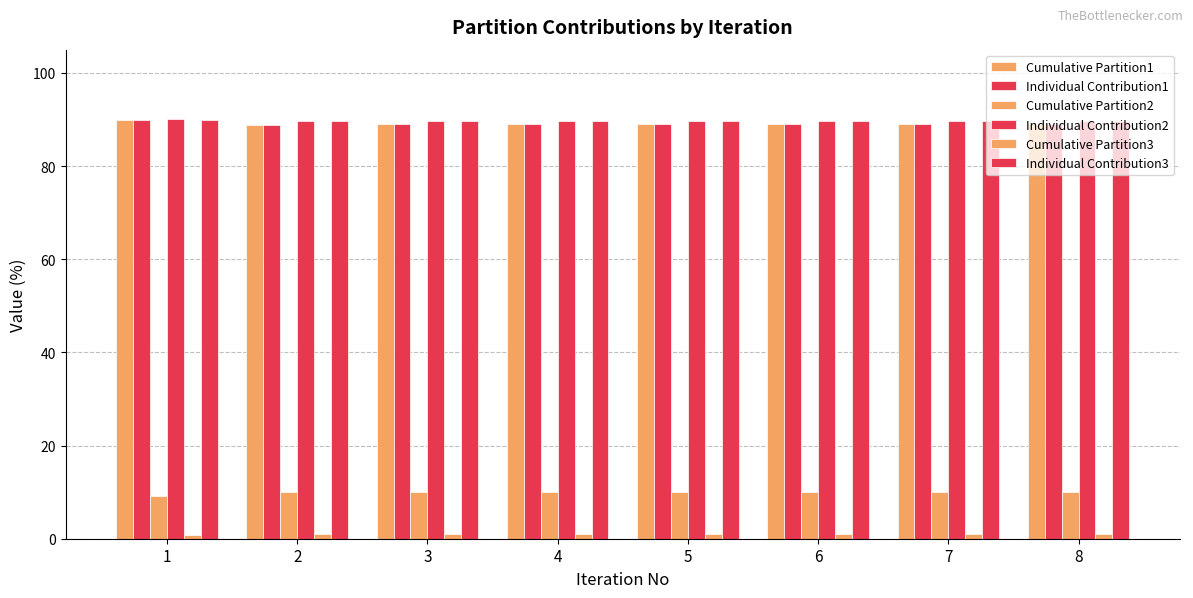

The Cumulative Partition3 series shows 0.5 at 7. True or false?

False